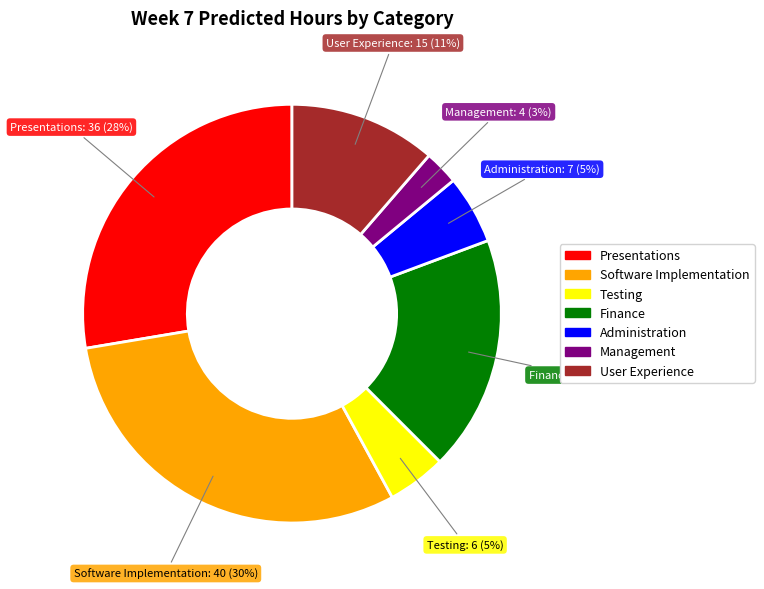

To the nearest percent, what is the average slice percentage?

14%